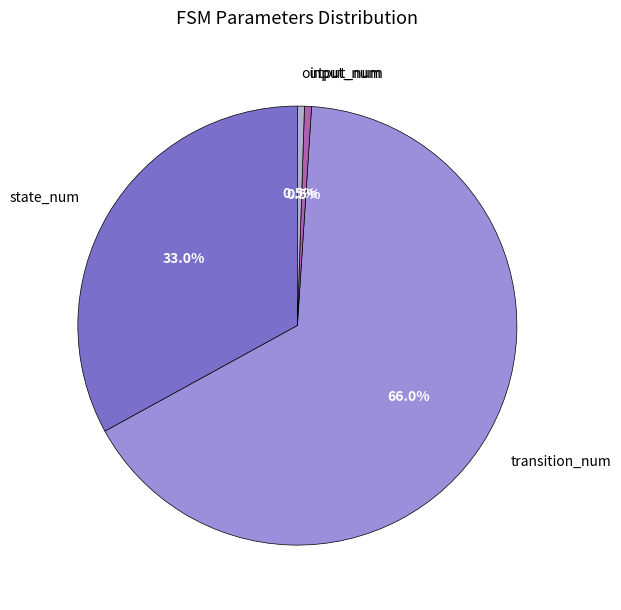

Which slice is the largest?

transition_num